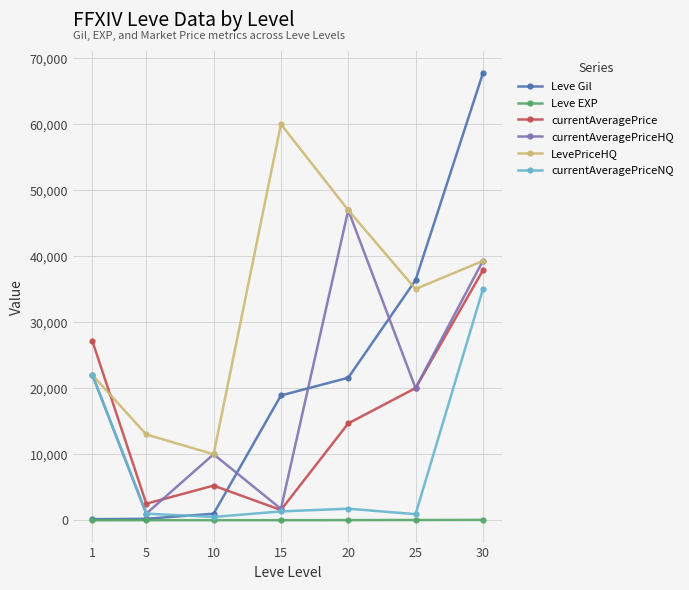

After their last crossing, which series has the higher values: currentAveragePrice or Leve Gil?

Leve Gil